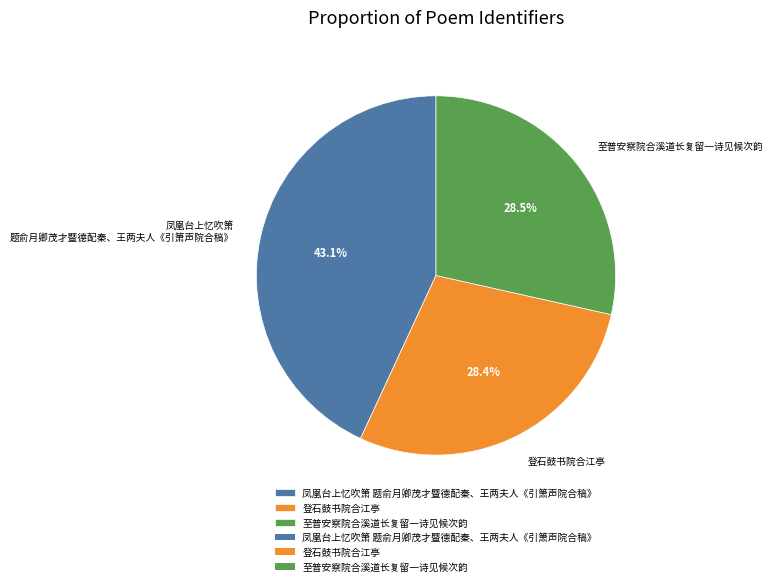

Count the number of slices in the pie.

3